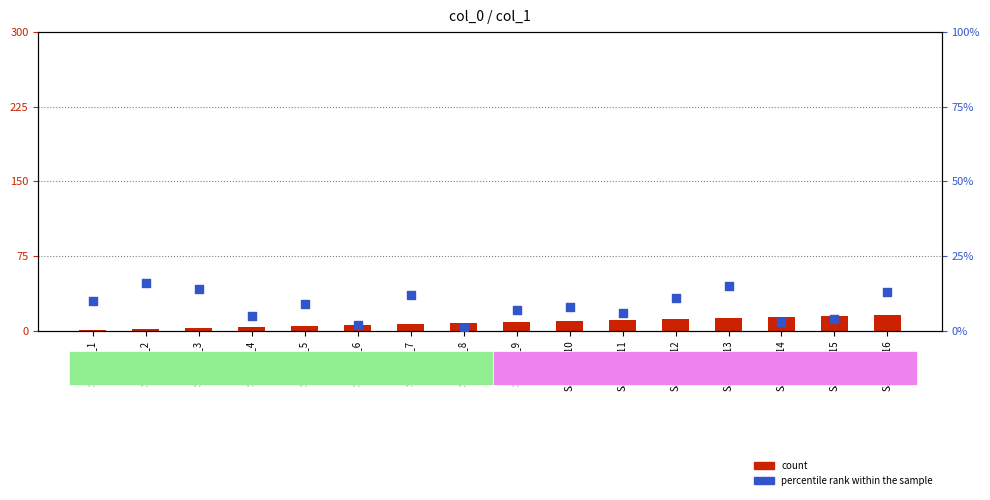

At how many categories does at least one series exceed 11?

8